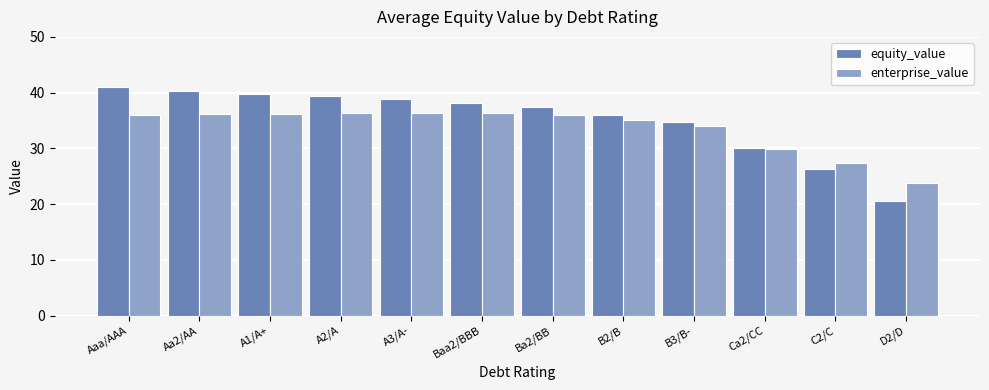

The enterprise_value series shows 36.2 at Aa2/AA. True or false?

True